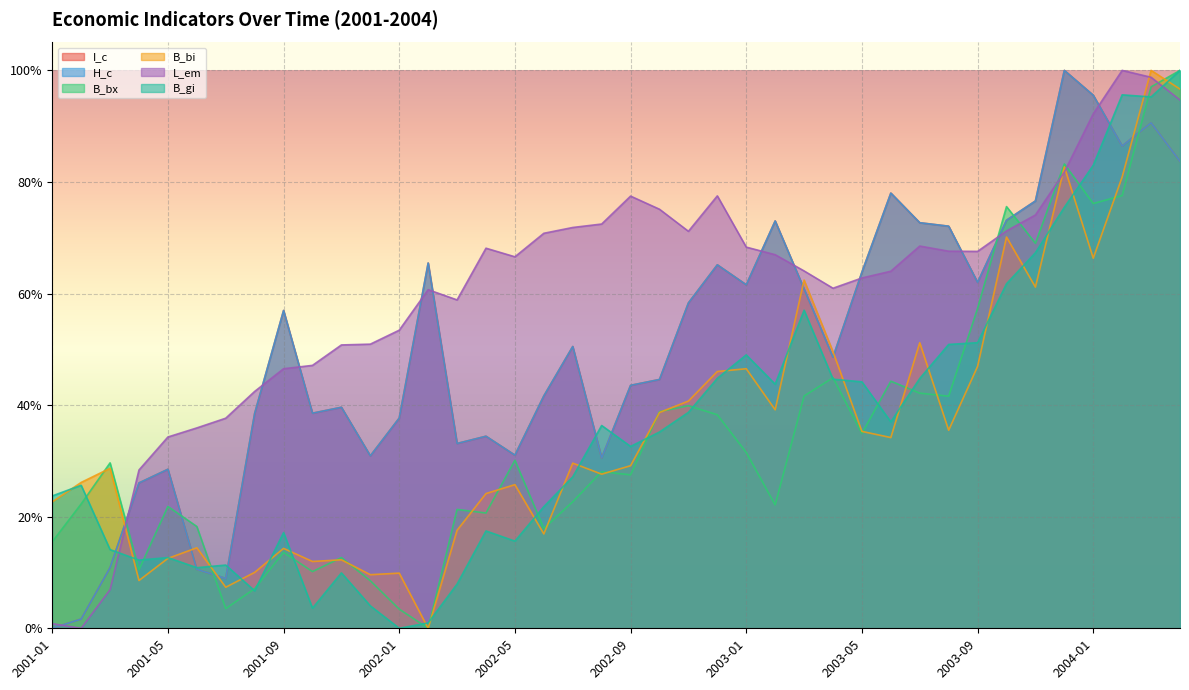

True or false: H_c and B_bx intersect in this chart.

True